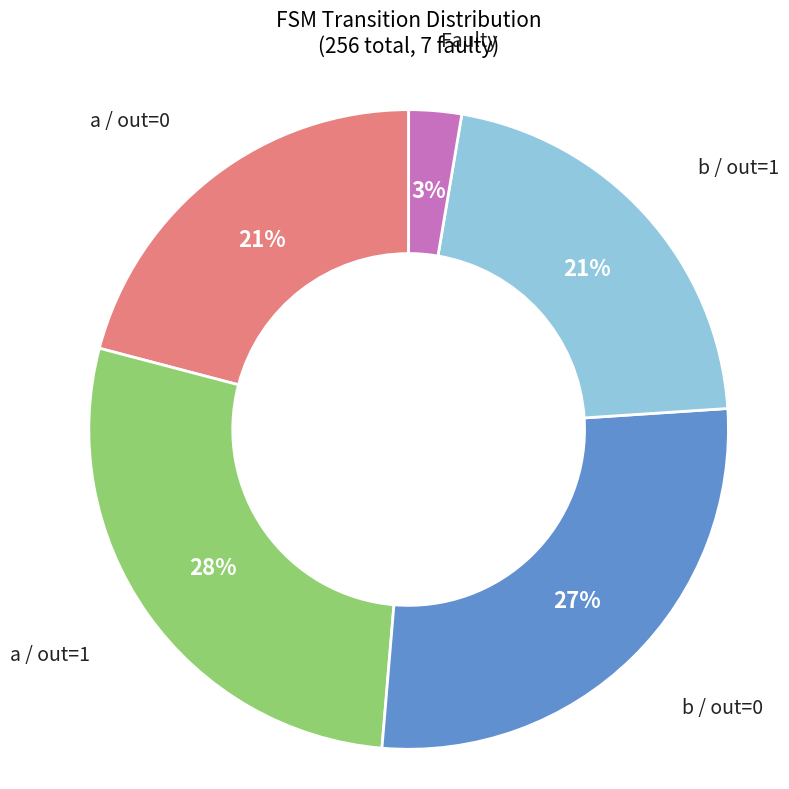

Combined, do a / out=1 and b / out=1 account for over 50%?

No